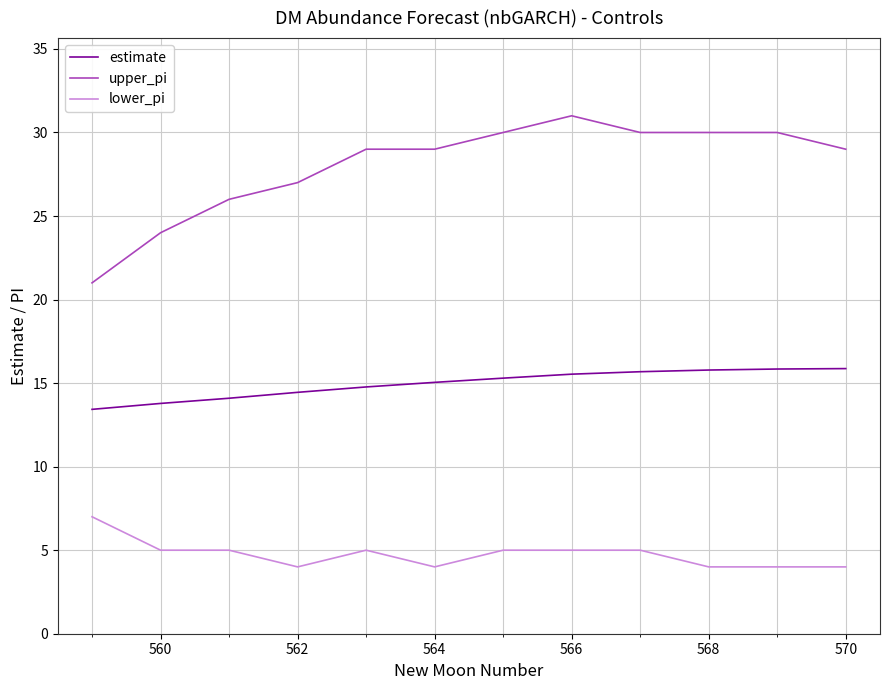

Which series has the widest spread of values?

upper_pi